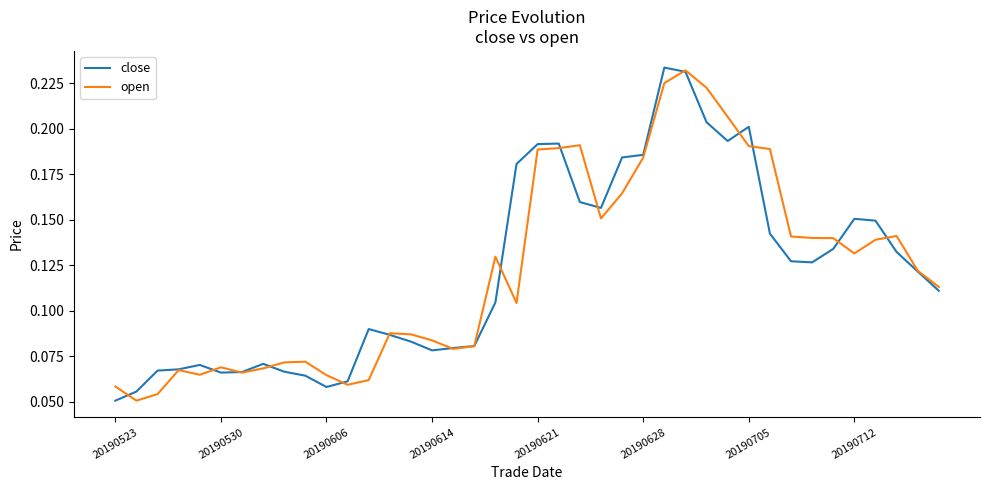

At how many categories does at least one series exceed 0?

40